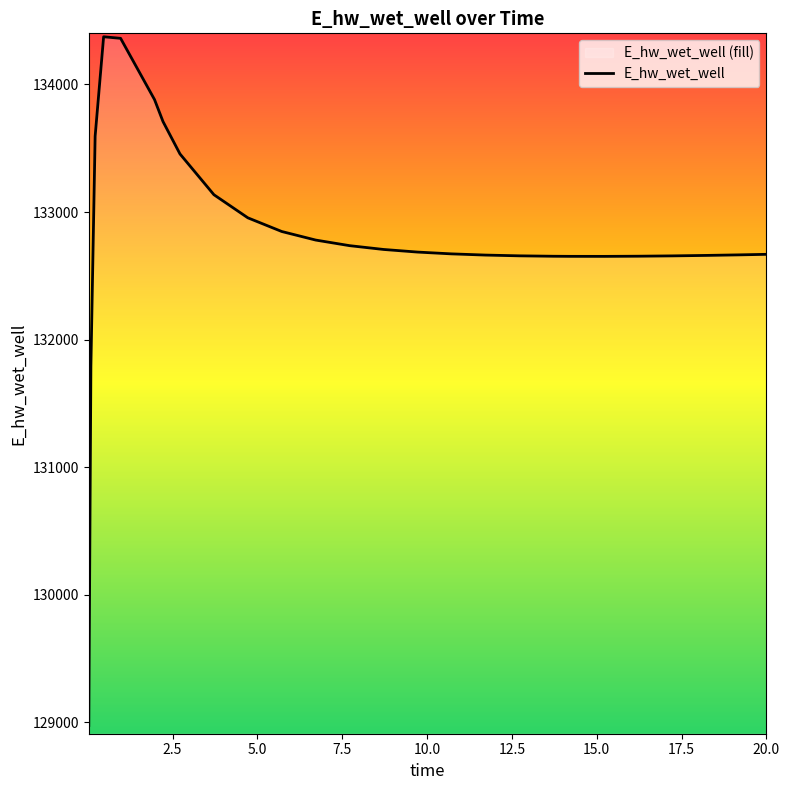

At which label is the value closest to 131674?

0.09375